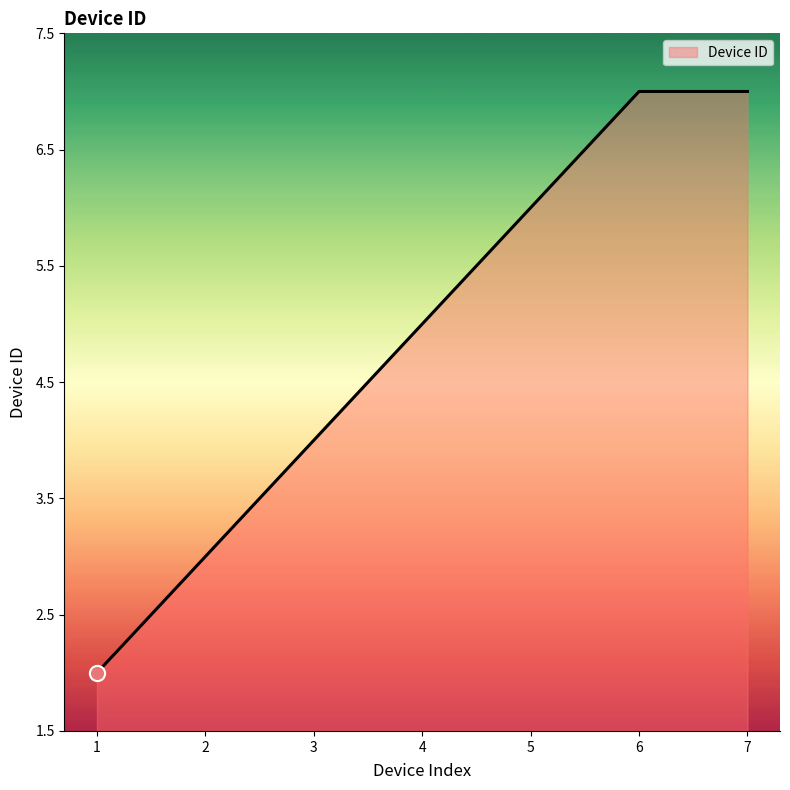

Which has a higher value, 5 or 1?

5